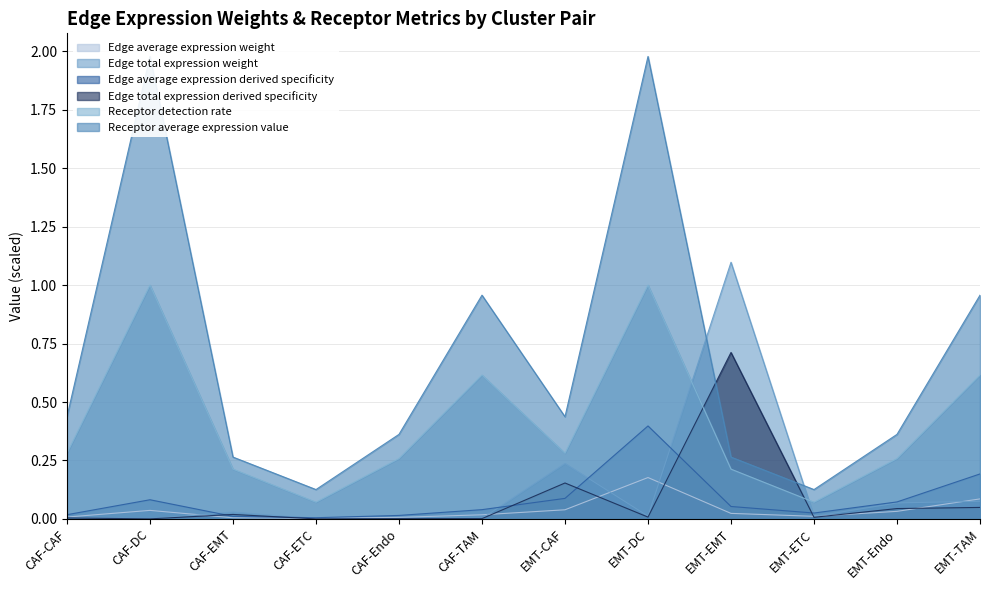

Between CAF-CAF and EMT-Endo, which series saw the biggest shift?

Receptor average expression value